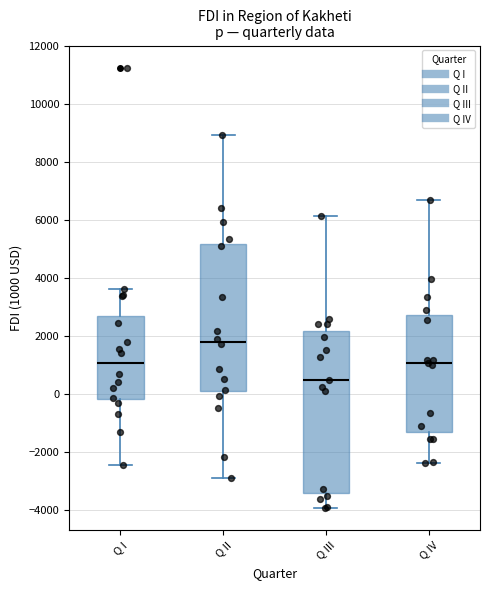

Reading left to right, read every box against the y-axis: the position of its median line, the range the box covers, and the ends of its whiskers. The values are not printed on the chart, so give them approximately, as read against the axis.

Q I: median 1000, box -200 to 2600, whiskers -2400 to 3600
Q II: median 1800, box 0 to 5200, whiskers -2800 to 9000
Q III: median 400, box -3400 to 2200, whiskers -4000 to 6200
Q IV: median 1000, box -1400 to 2800, whiskers -2400 to 6800